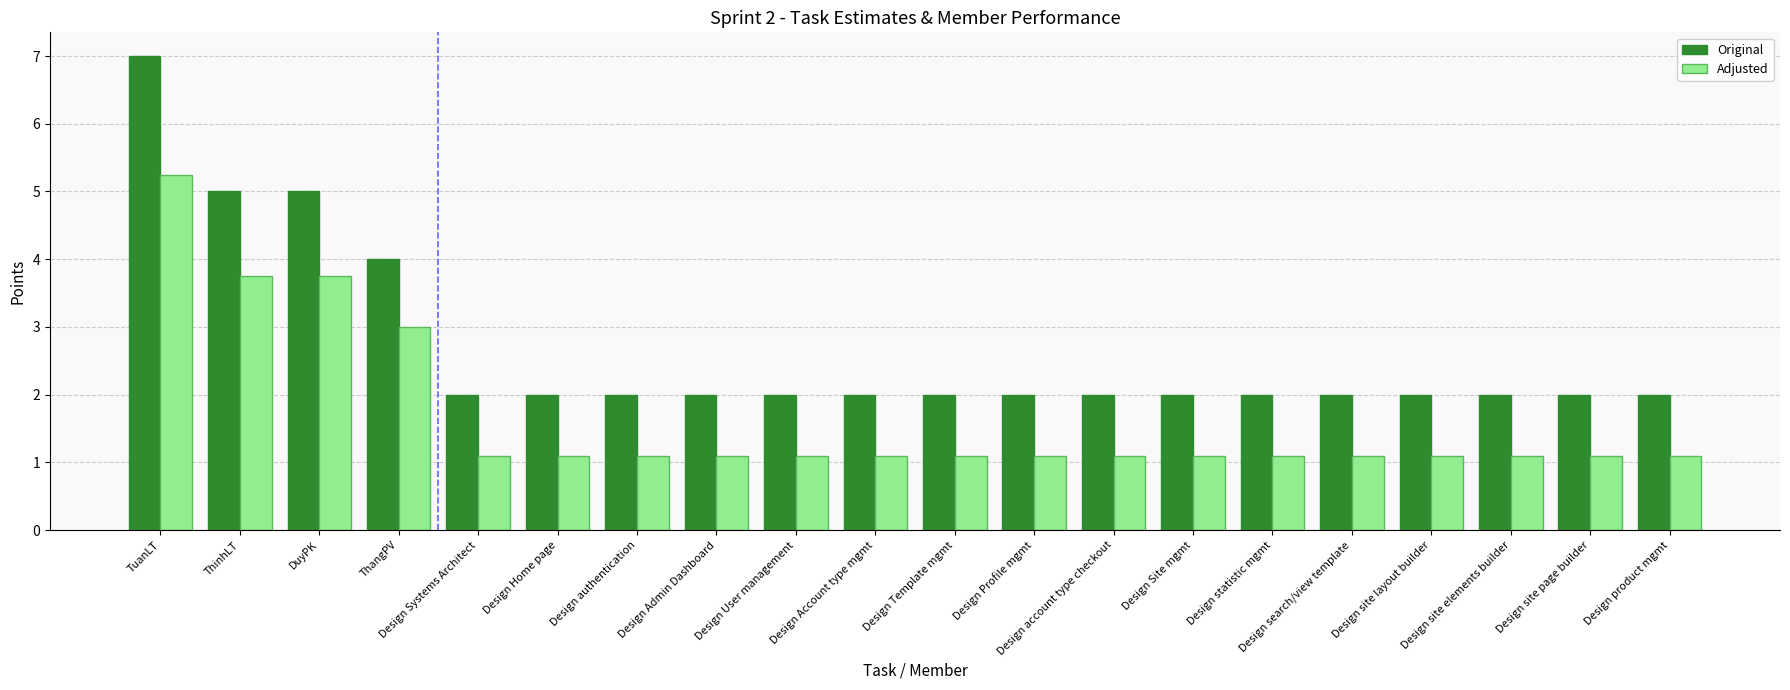

Does the chart contain any negative values?

No